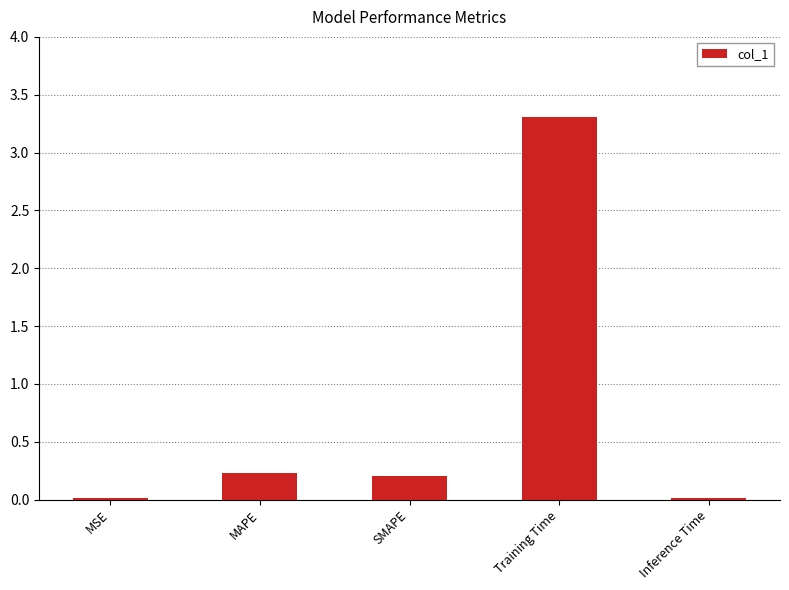

What is the change in value from MAPE to Inference Time?

-0.2